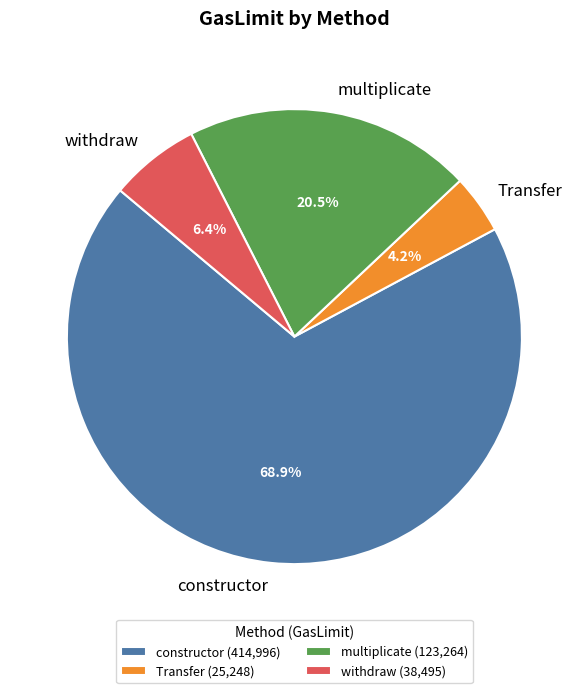

How many segments does this pie chart have?

4